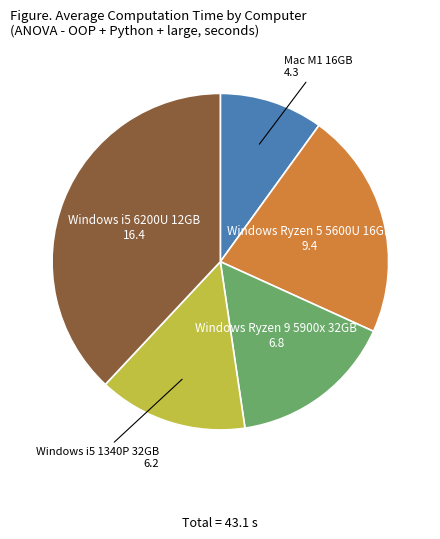

Does any single category account for the majority?

No